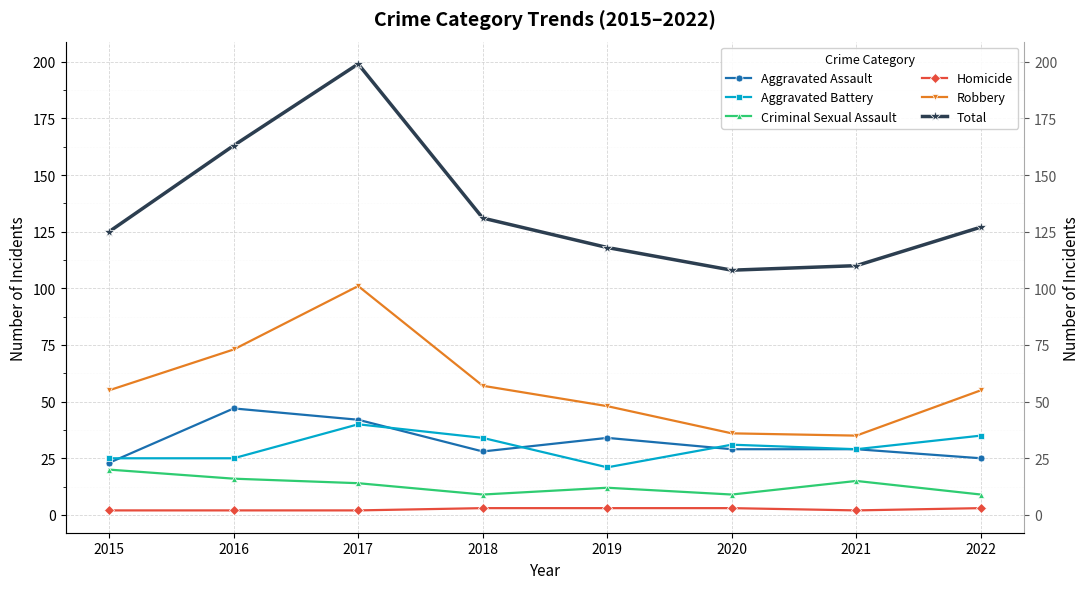

At which label is Robbery closest to 68?

2016